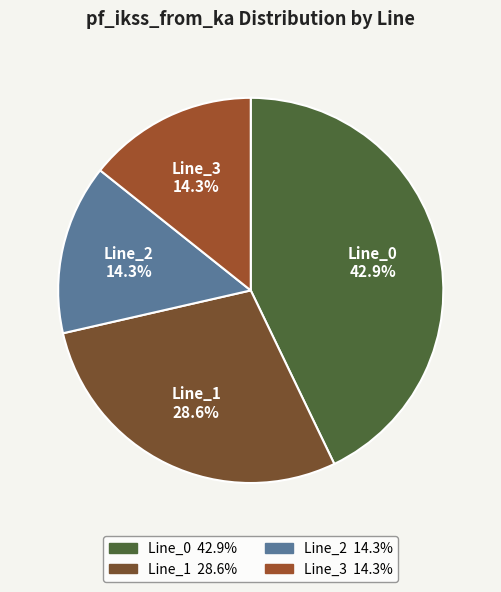

Is the sum of Line_1 and Line_3 greater than half?

No